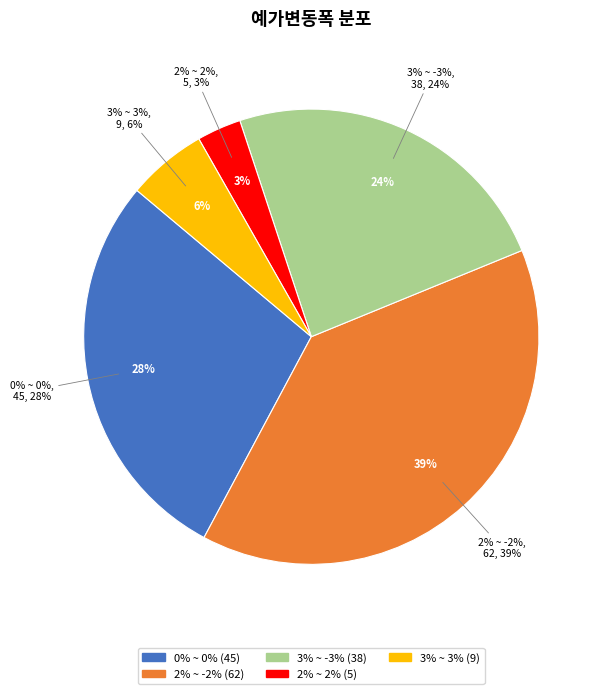

Combined, do 0% ~ 0% and 3% ~ -3% account for over 50%?

Yes